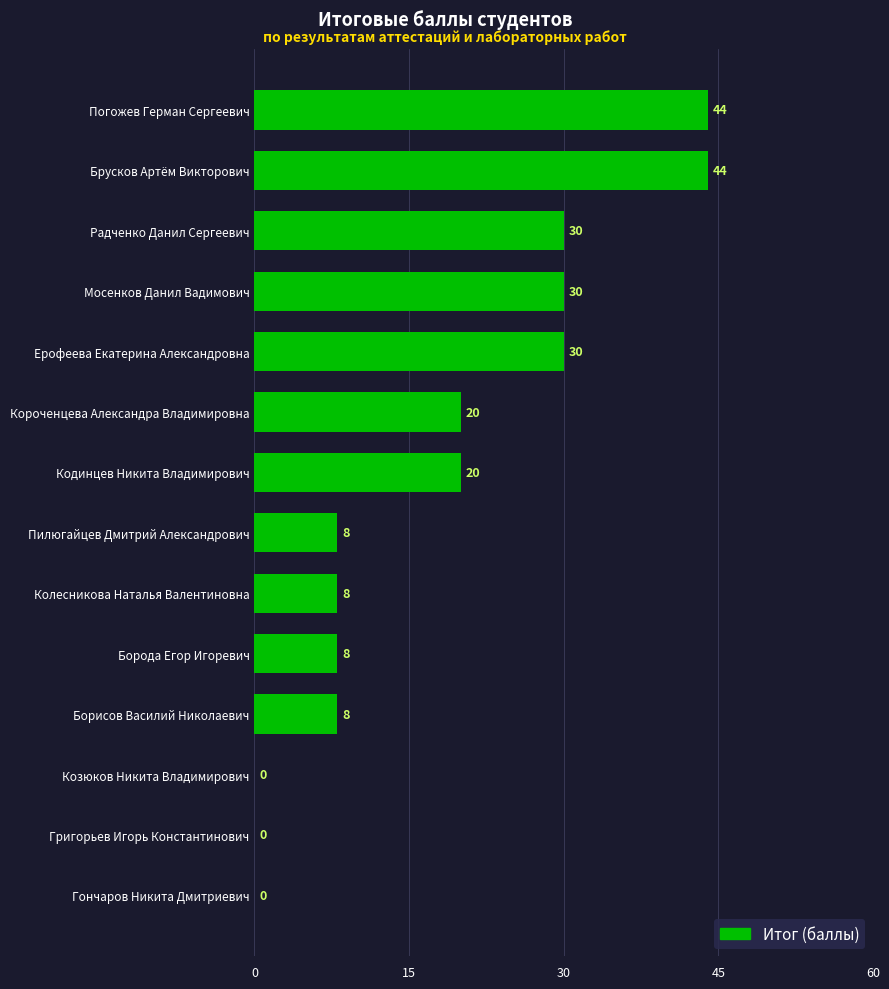

How many positive values are there?

11